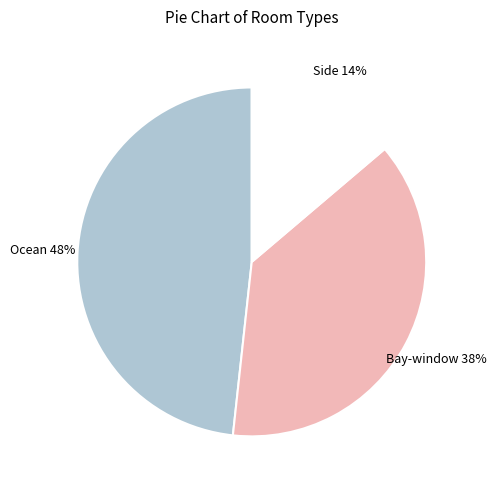

Is there a majority slice in this chart?

No